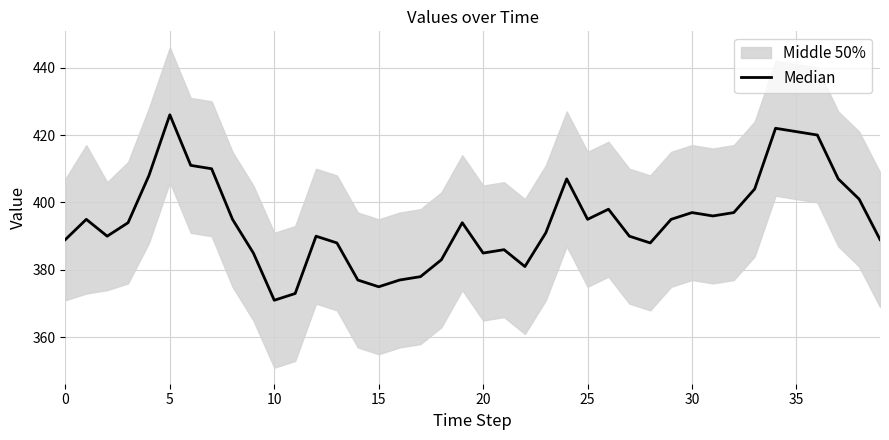

What is the maximum value shown in the chart?

426